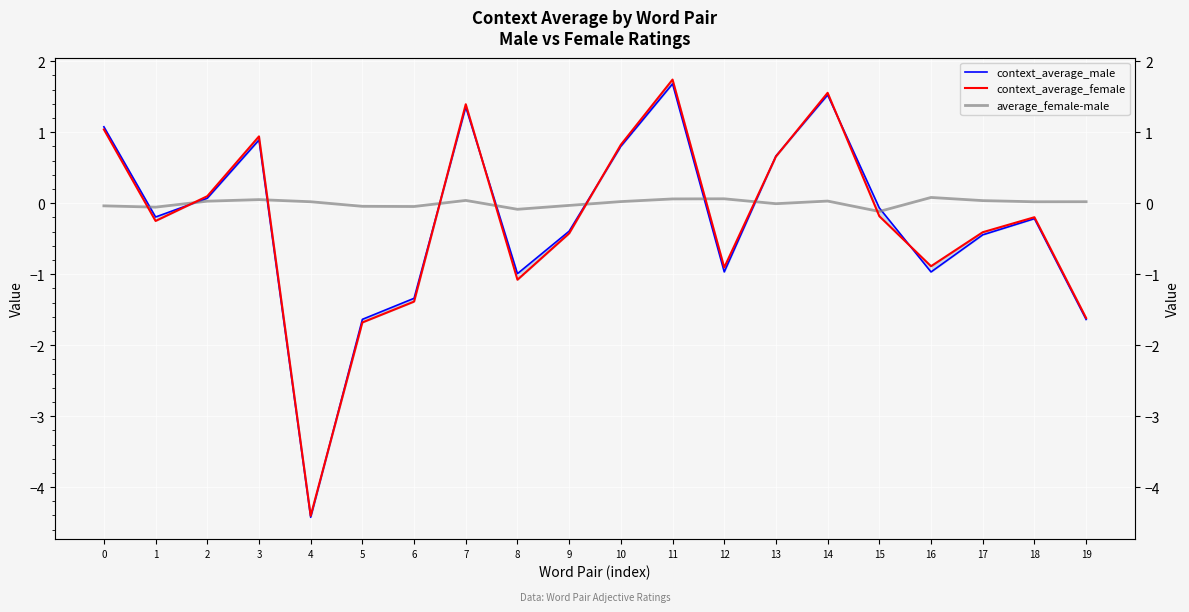

What is the value of the context_average_male point at the 14th from the left?

0.7